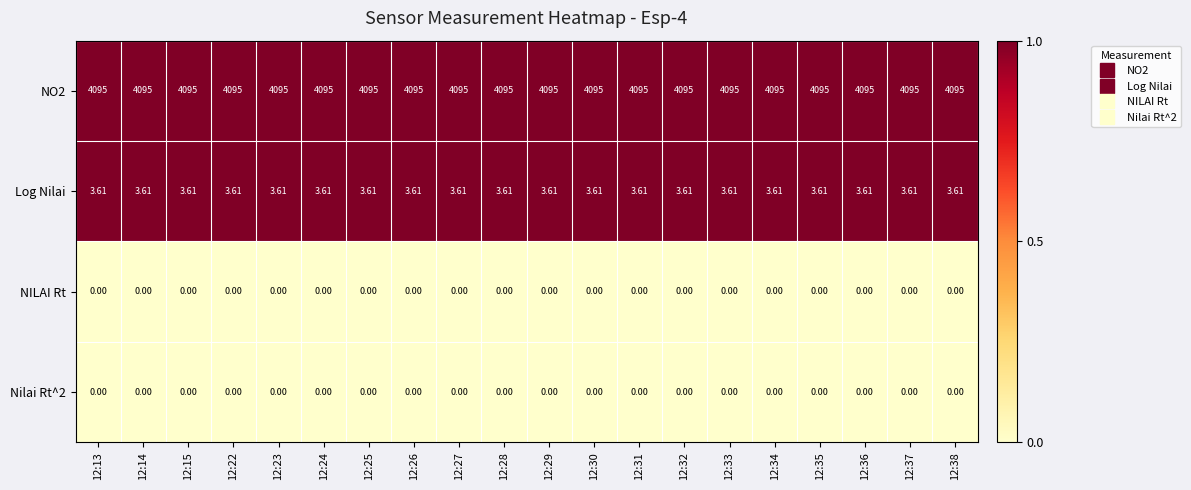

Reading left to right, what are all the values shown in this chart?

NO2: 12:13=4095.0	12:14=4095.0	12:15=4095.0	12:22=4095.0	12:23=4095.0	12:24=4095.0	12:25=4095.0	12:26=4095.0	12:27=4095.0	12:28=4095.0	12:29=4095.0	12:30=4095.0	12:31=4095.0	12:32=4095.0	12:33=4095.0	12:34=4095.0	12:35=4095.0	12:36=4095.0	12:37=4095.0	12:38=4095.0
Log Nilai: 12:13=3.6	12:14=3.6	12:15=3.6	12:22=3.6	12:23=3.6	12:24=3.6	12:25=3.6	12:26=3.6	12:27=3.6	12:28=3.6	12:29=3.6	12:30=3.6	12:31=3.6	12:32=3.6	12:33=3.6	12:34=3.6	12:35=3.6	12:36=3.6	12:37=3.6	12:38=3.6
NILAI Rt: 12:13=0.0	12:14=0.0	12:15=0.0	12:22=0.0	12:23=0.0	12:24=0.0	12:25=0.0	12:26=0.0	12:27=0.0	12:28=0.0	12:29=0.0	12:30=0.0	12:31=0.0	12:32=0.0	12:33=0.0	12:34=0.0	12:35=0.0	12:36=0.0	12:37=0.0	12:38=0.0
Nilai Rt^2: 12:13=0.0	12:14=0.0	12:15=0.0	12:22=0.0	12:23=0.0	12:24=0.0	12:25=0.0	12:26=0.0	12:27=0.0	12:28=0.0	12:29=0.0	12:30=0.0	12:31=0.0	12:32=0.0	12:33=0.0	12:34=0.0	12:35=0.0	12:36=0.0	12:37=0.0	12:38=0.0